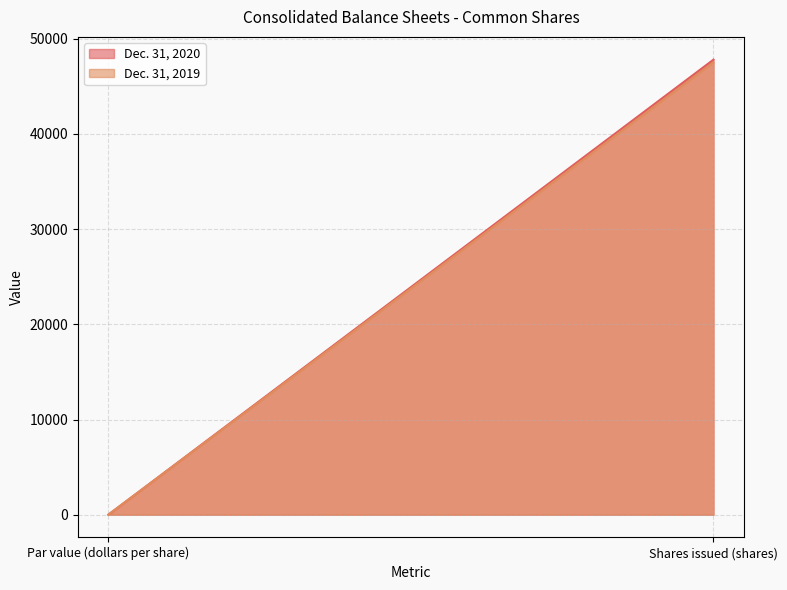

At how many categories does at least one series exceed 28110?

1